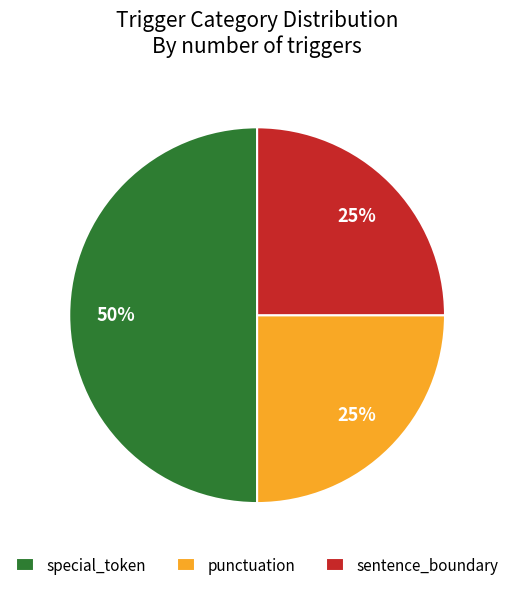

To the nearest percent, what is the difference between the special_token and sentence_boundary slice percentages?

25%